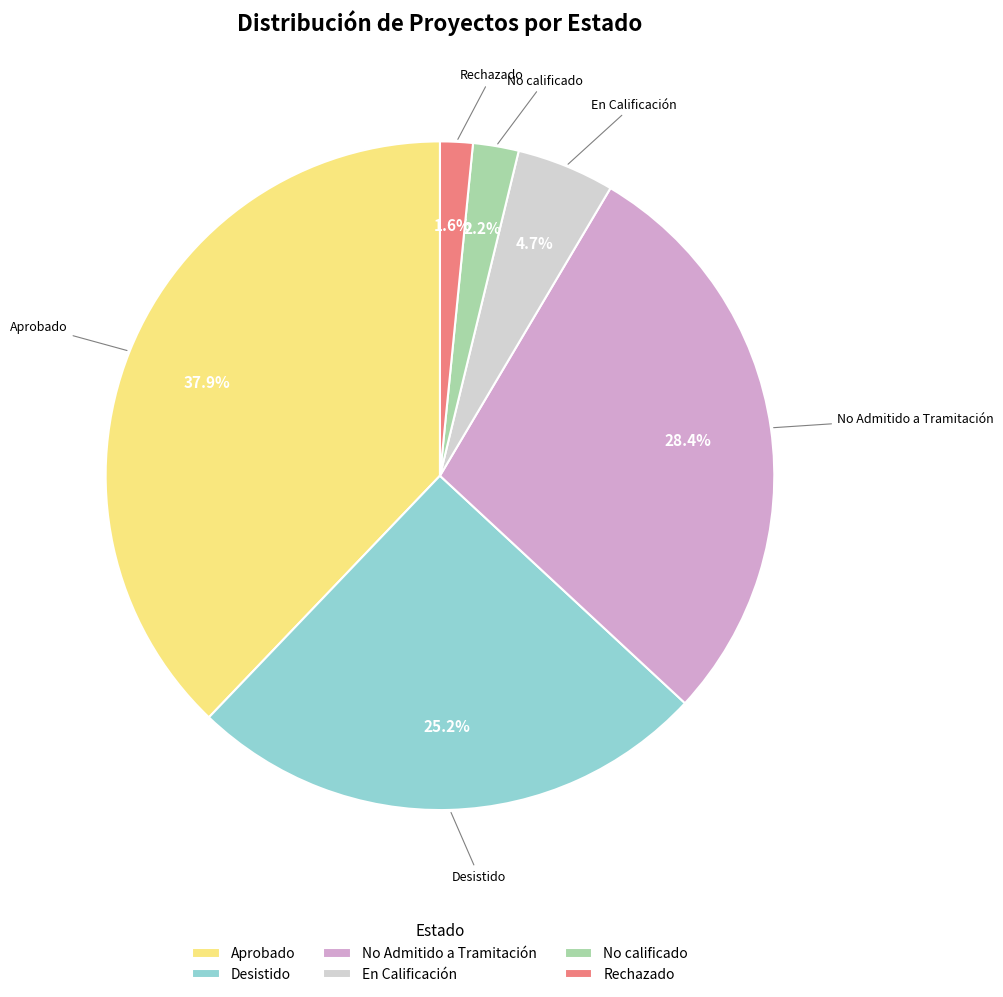

To the nearest percent, what is the difference between the Aprobado and Desistido slice percentages?

13%